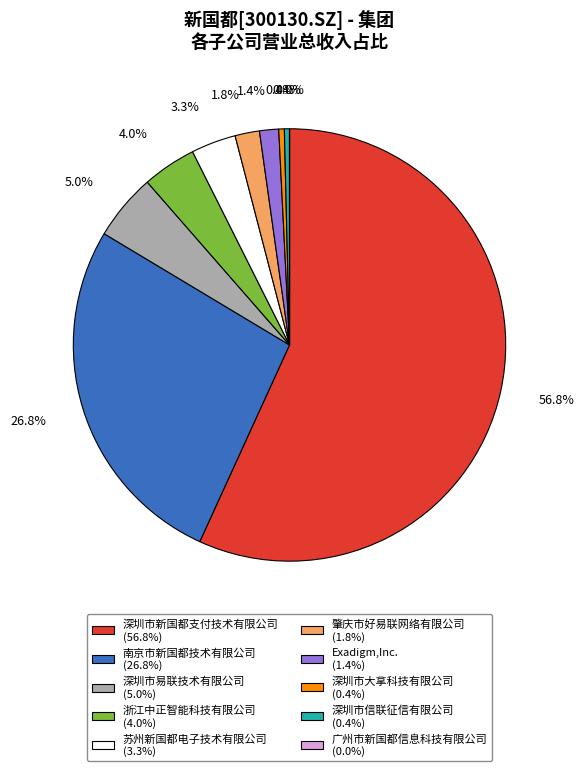

To the nearest percent, what is the average slice percentage?

10%